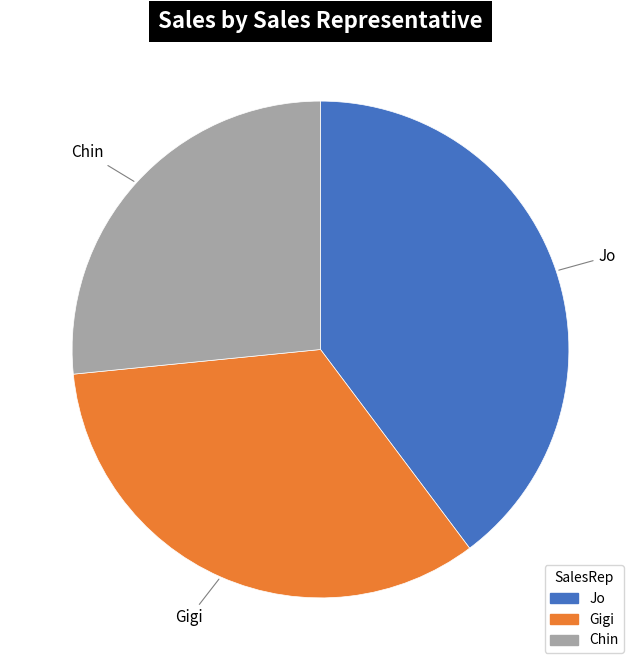

What is the ratio of the value at Chin to the value at Gigi?

0.8